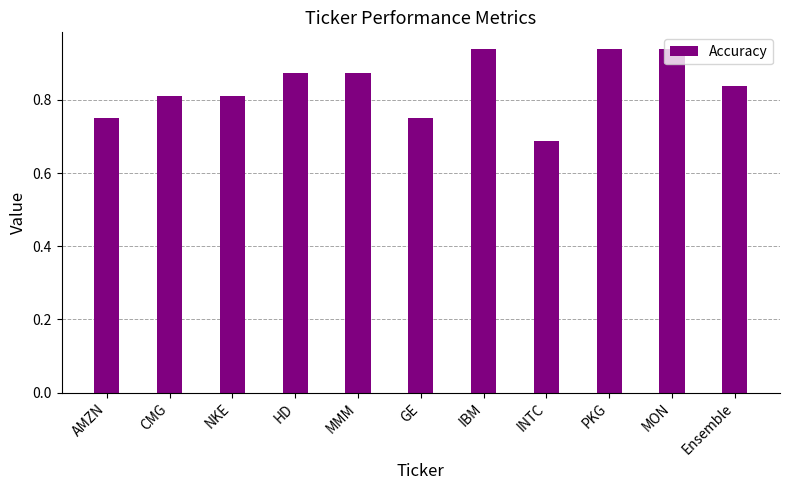

What is the change in value from AMZN to Ensemble?

+0.1